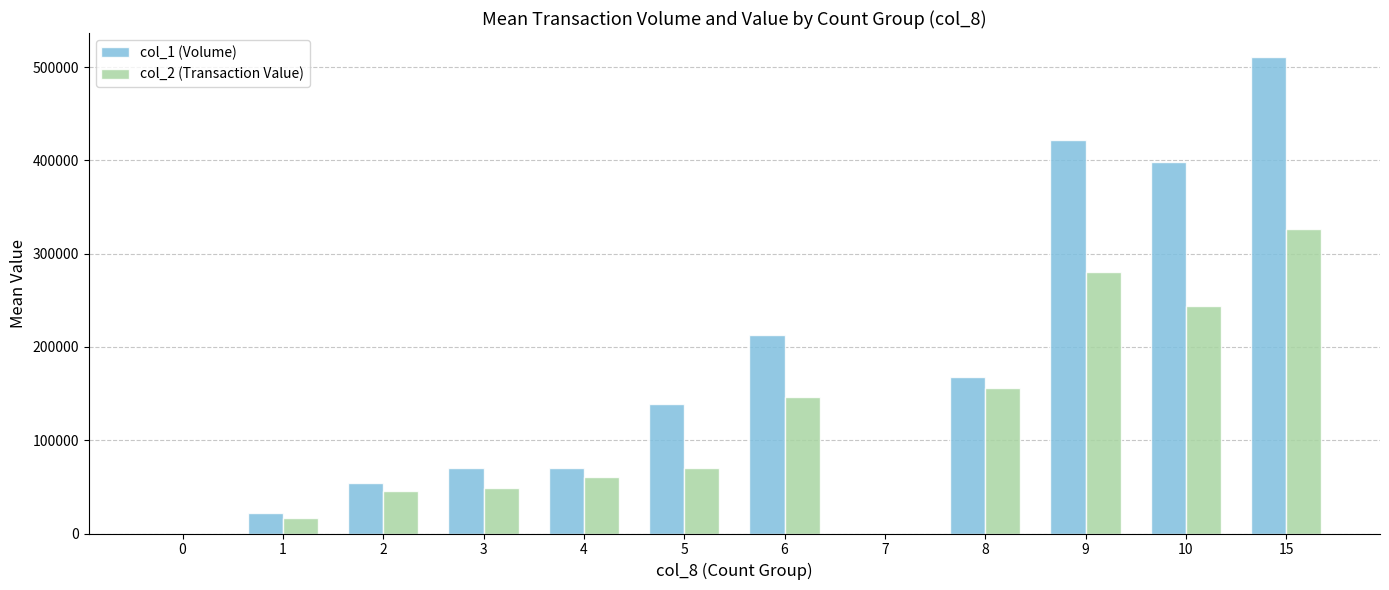

How many groups of bars are there?

12